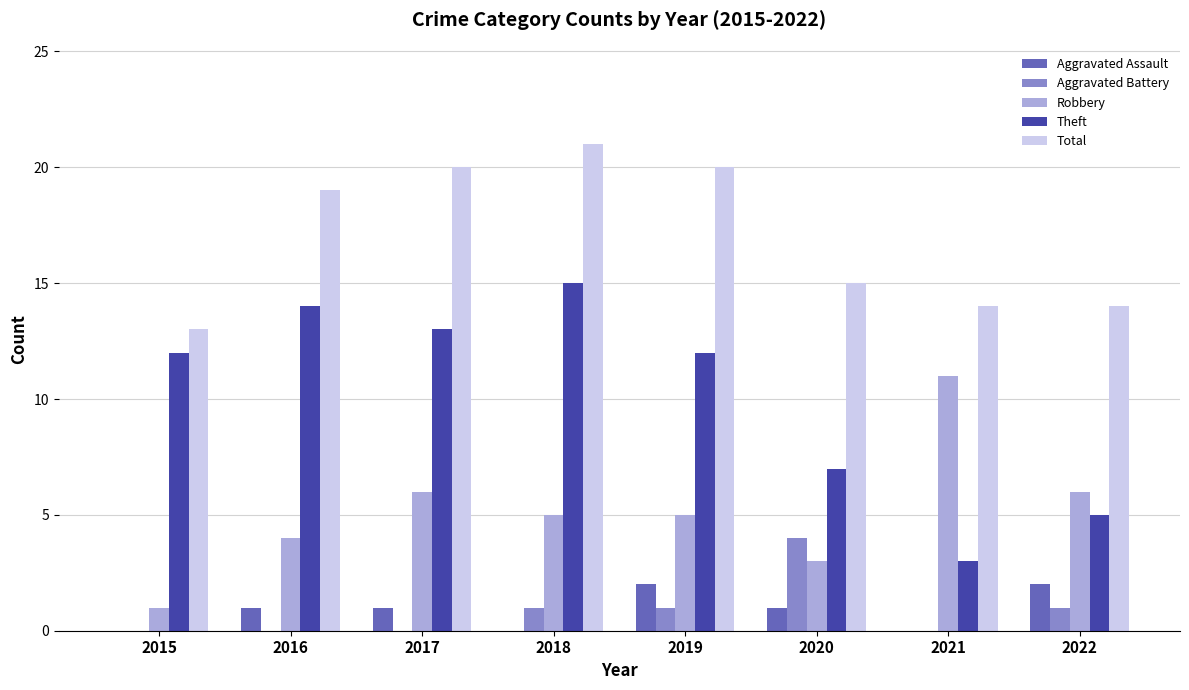

Is it true that Aggravated Assault equals 0 at 2018?

True